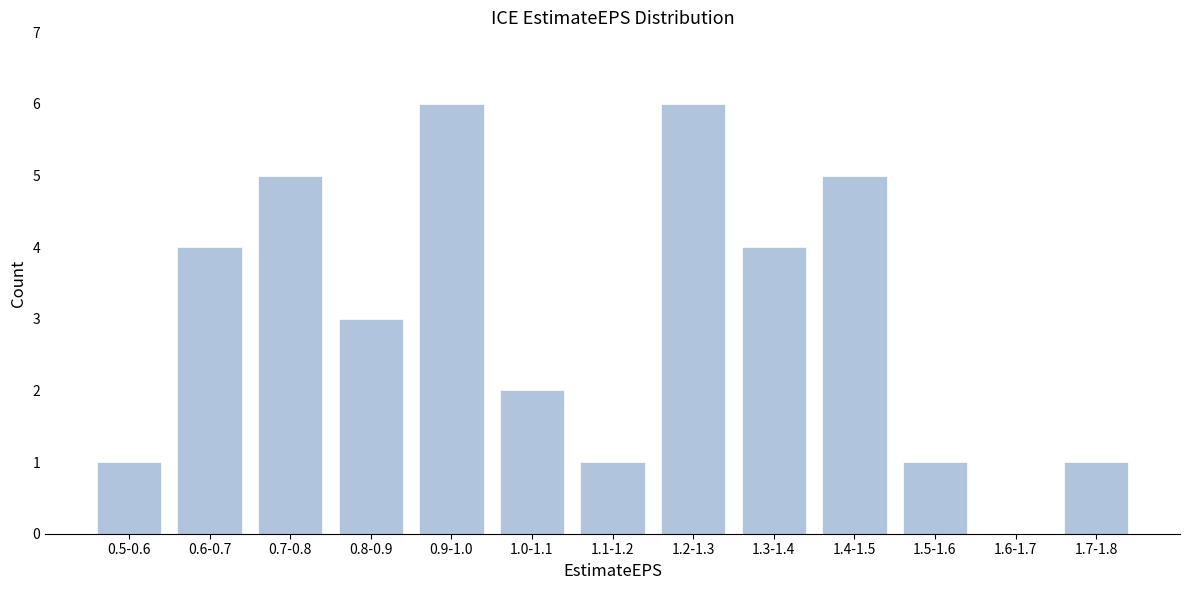

Reading right to left, transcribe all the data shown in this chart.

1.7-1.8=1	1.6-1.7=0	1.5-1.6=1	1.4-1.5=5	1.3-1.4=4	1.2-1.3=6	1.1-1.2=1	1.0-1.1=2	0.9-1.0=6	0.8-0.9=3	0.7-0.8=5	0.6-0.7=4	0.5-0.6=1